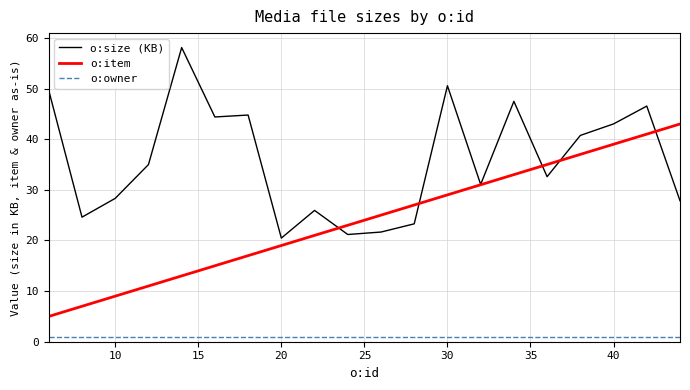

Rank the series by their average value, from lowest to highest.

o:owner, o:item, o:size (KB)